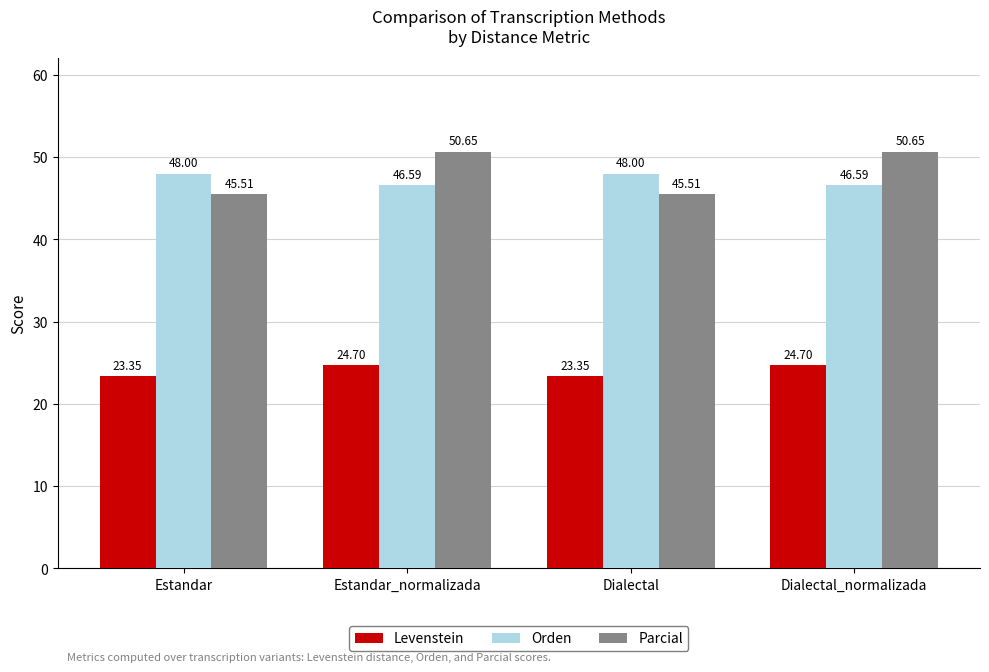

What is the greatest value displayed?

50.6